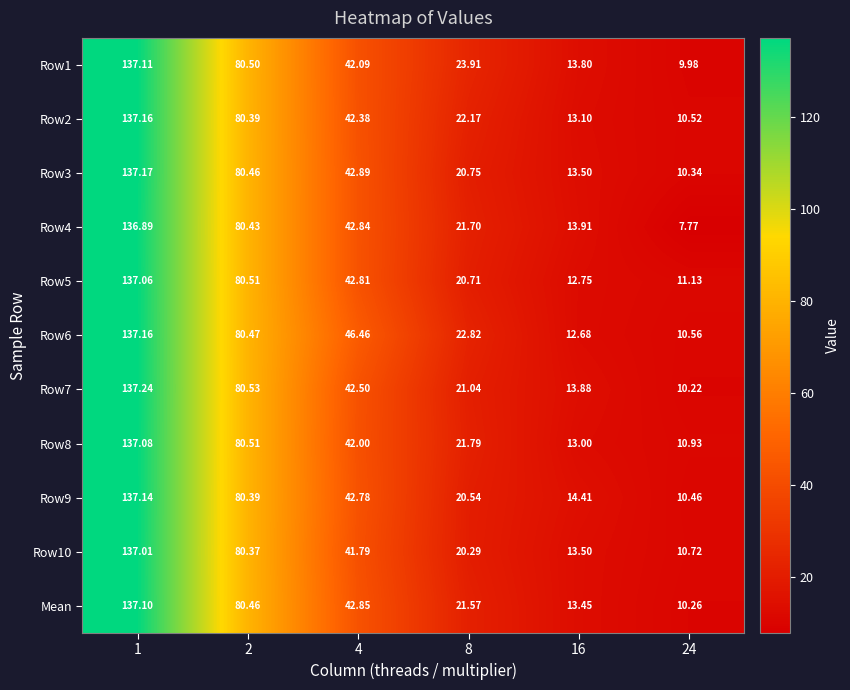

Is the value of Row7 at 1 greater than the value of Row1 at 16?

Yes